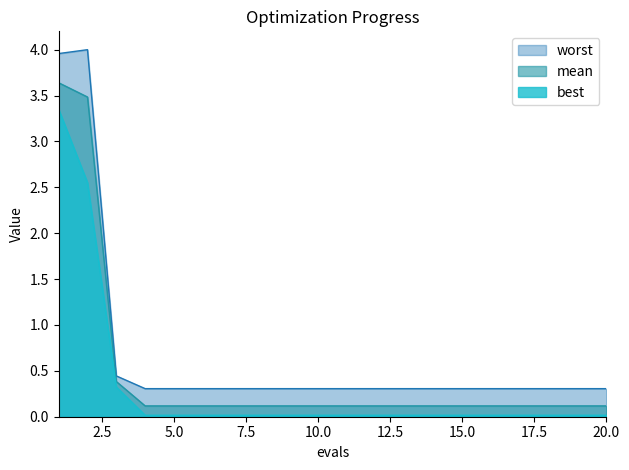

What is the spread (max minus min) of values at 19?

0.3